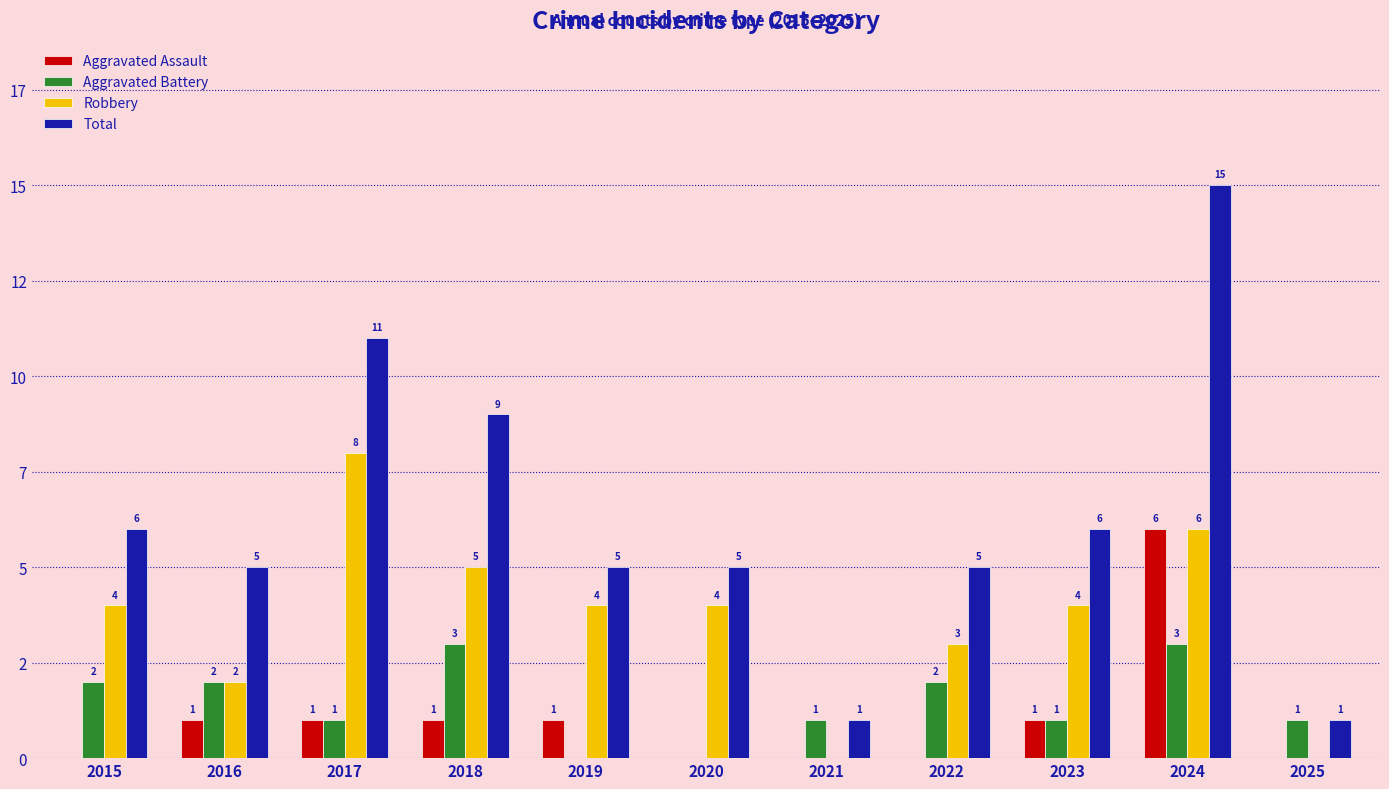

At how many categories does at least one series exceed 5?

5